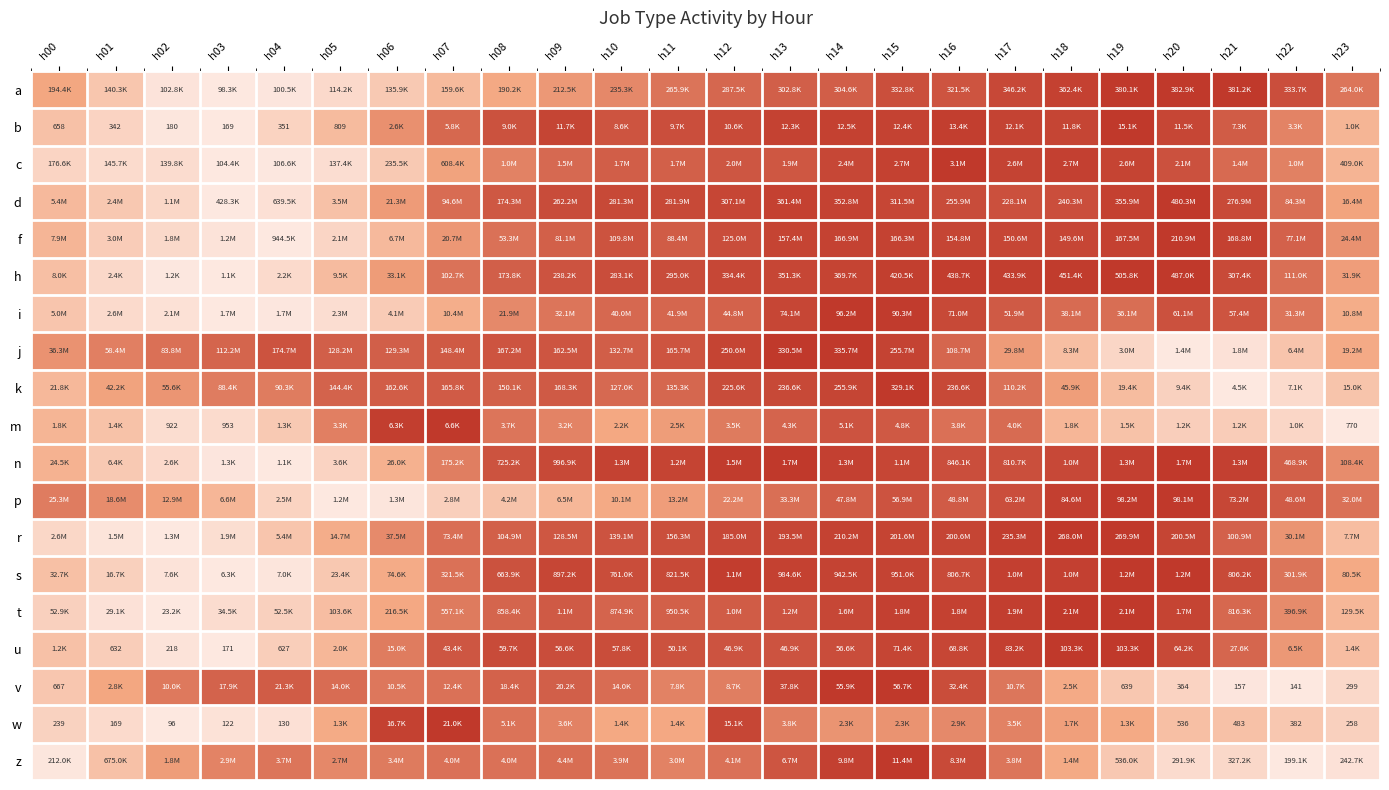

Count the number of categories in the chart.

24